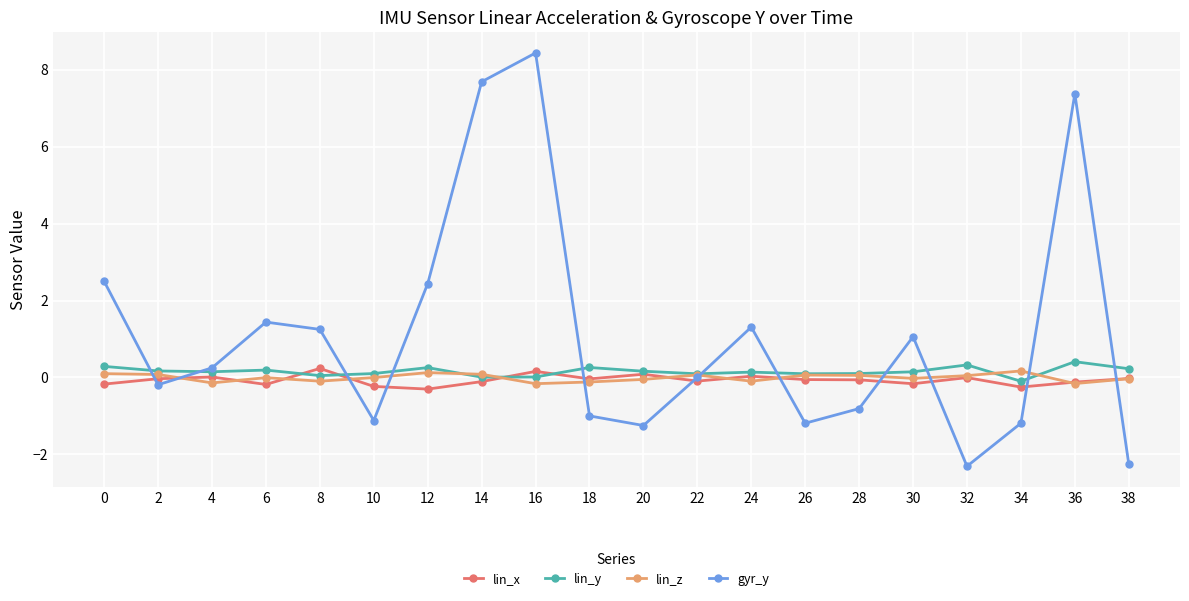

At which category is the sum across all series the highest?

16